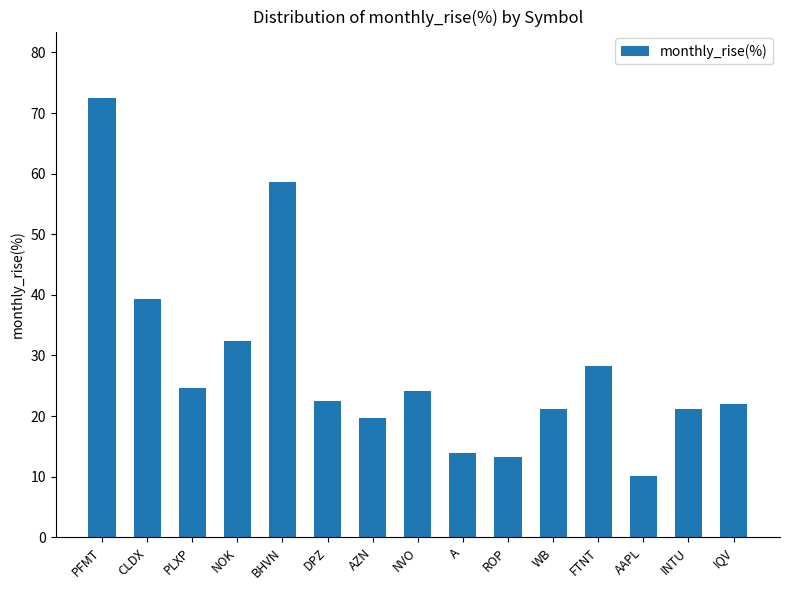

Which label corresponds to the largest value in the chart?

PFMT